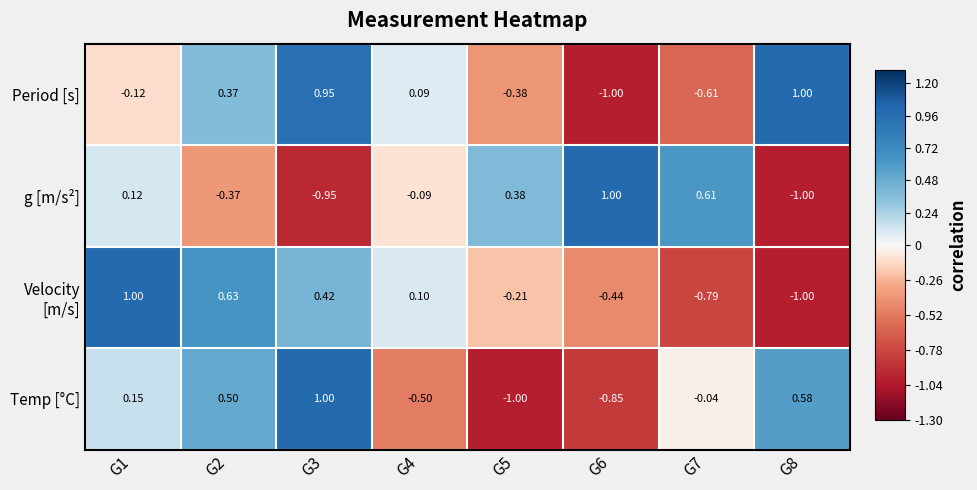

Which series has the largest total across all categories?

Period [s]